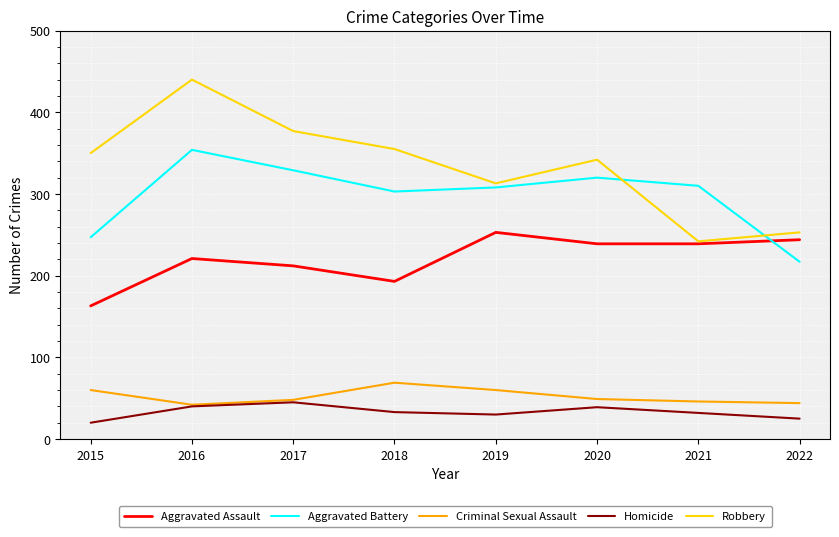

List the series in order of their peak value, lowest first.

Homicide, Criminal Sexual Assault, Aggravated Assault, Aggravated Battery, Robbery